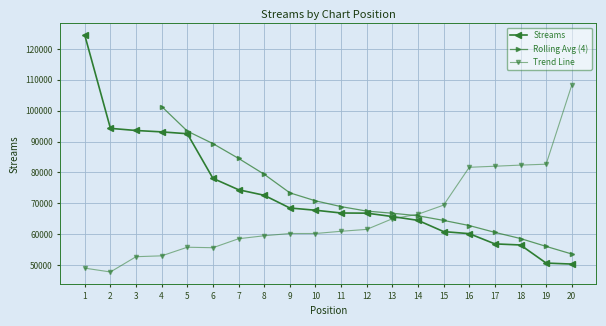

What is the change in value from 15 to 17?

-3979